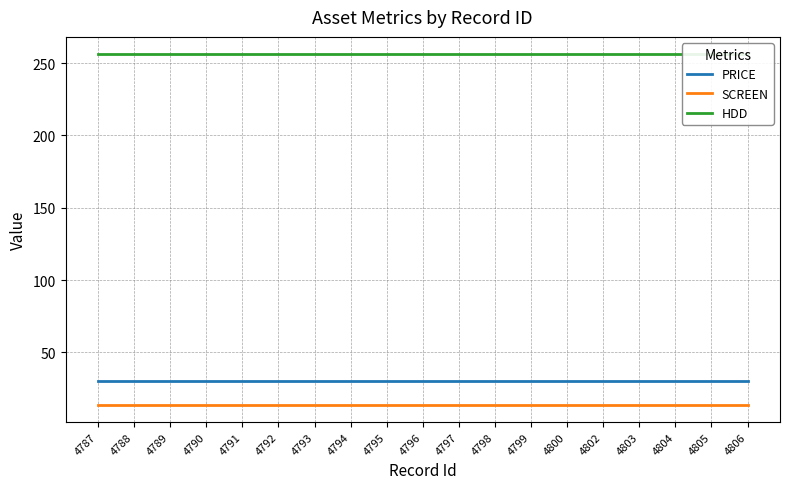

Is this an area chart (filled region under the line)?

No